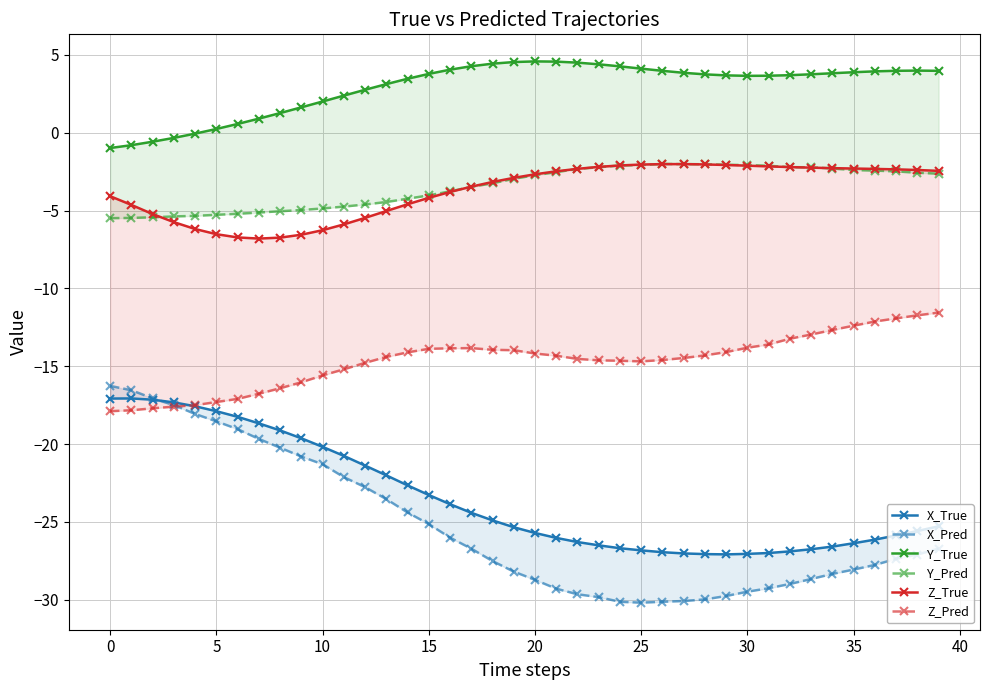

True or false: Y_Pred and Z_Pred intersect in this chart.

False